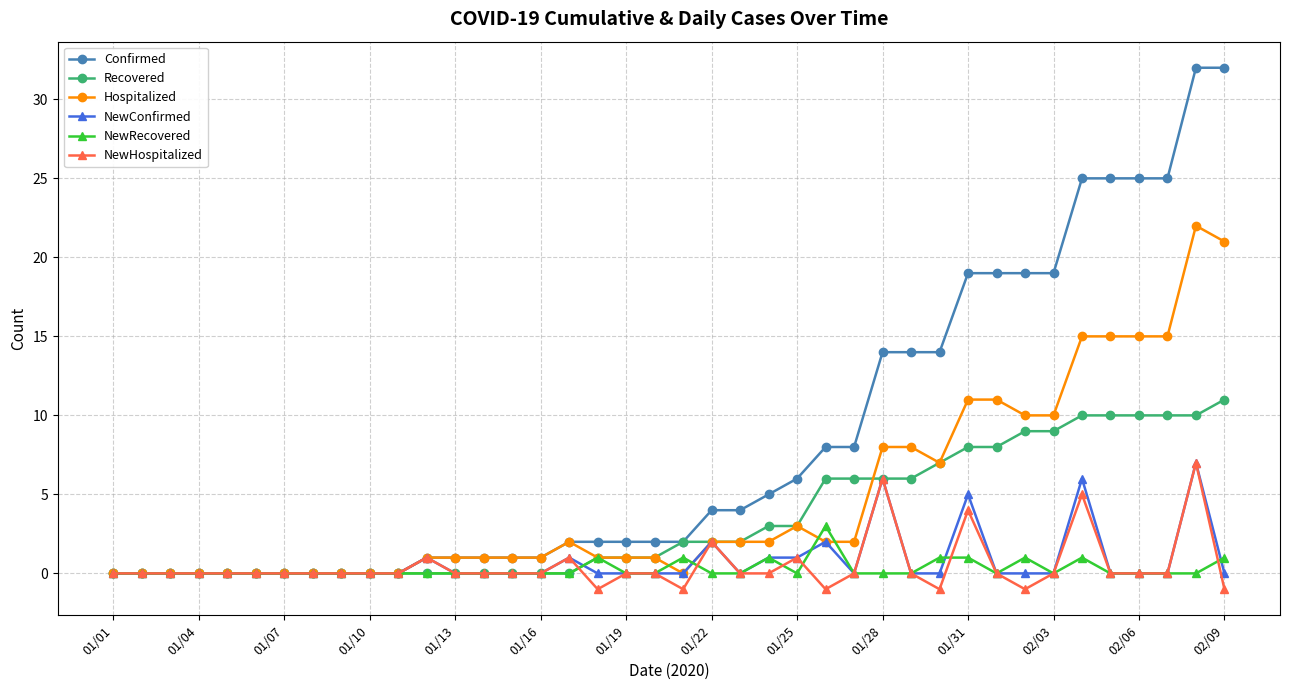

True or false: NewConfirmed has more than 1 interior local peaks.

True